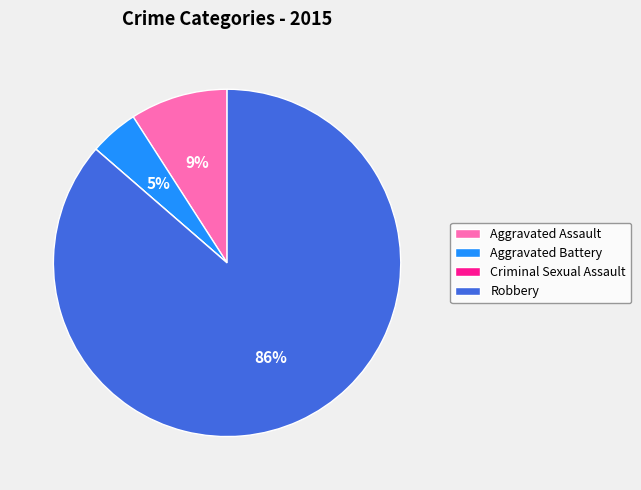

To the nearest percent, what is the average slice percentage?

25%